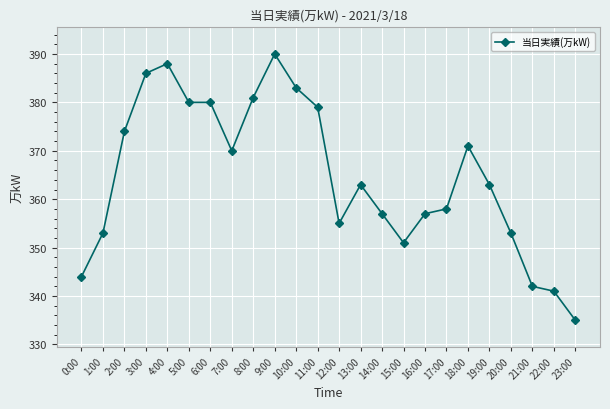

At which label does the data first exceed 363?

2:00